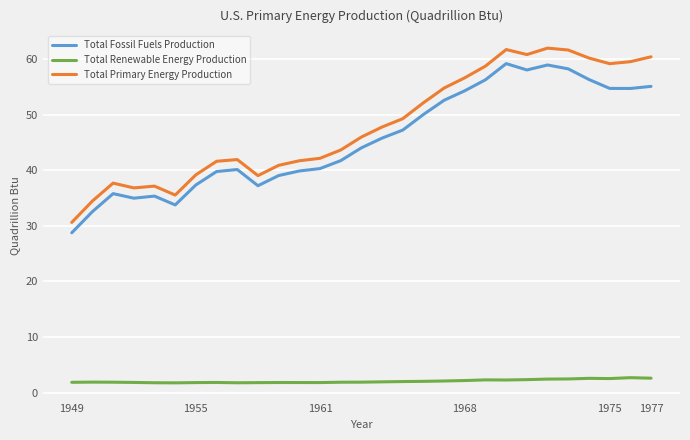

List the series in order of their peak value, lowest first.

Total Renewable Energy Production, Total Fossil Fuels Production, Total Primary Energy Production